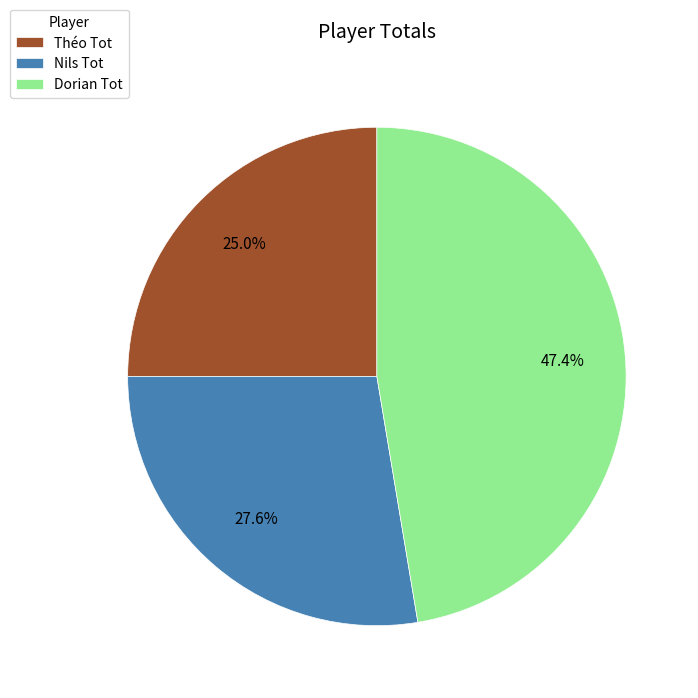

Approximately how many times larger is the value at Dorian Tot compared to Nils Tot?

1.7